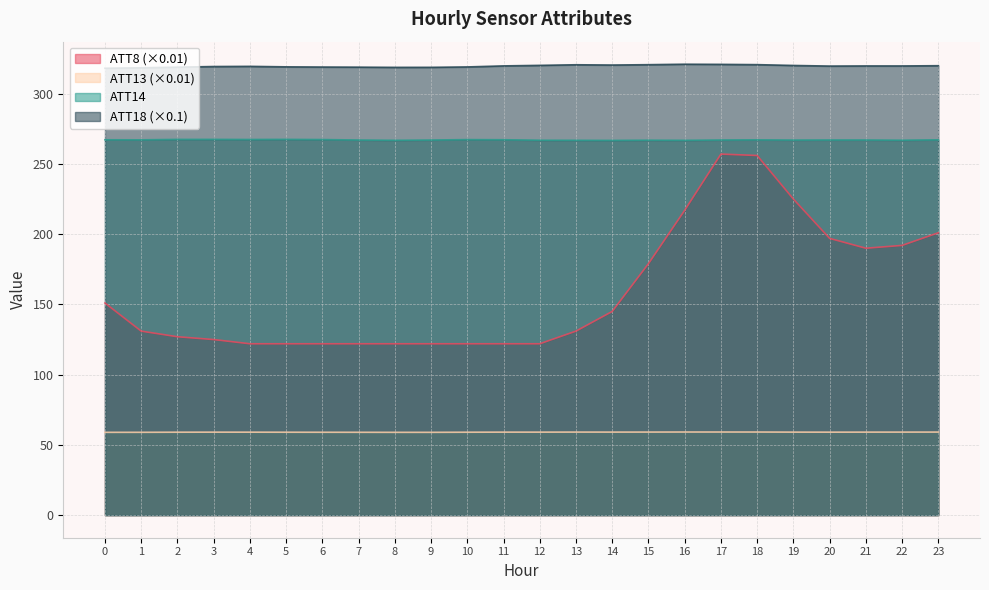

How many lines are shown in the chart?

4